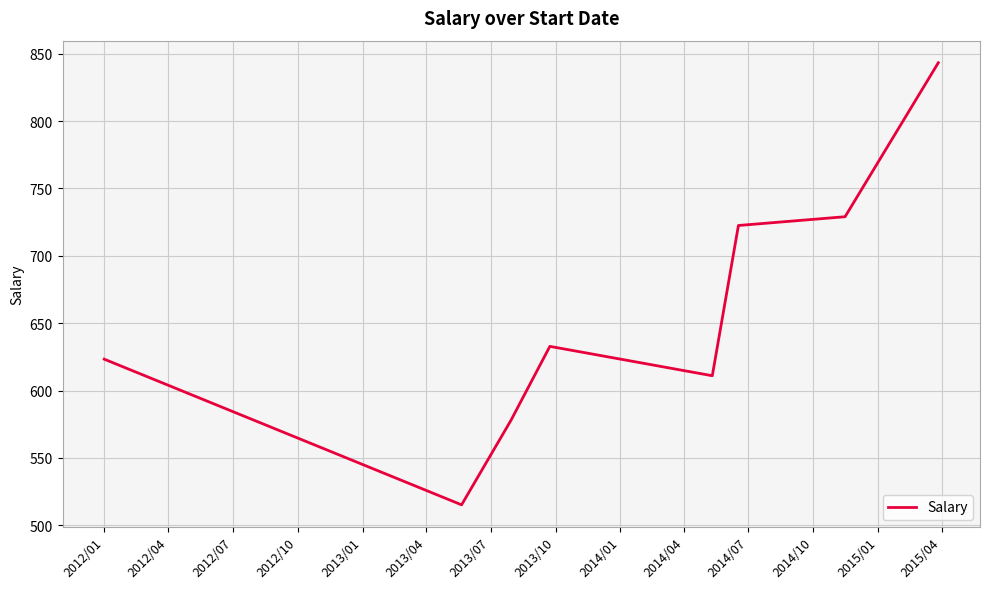

What is the average value?

656.9